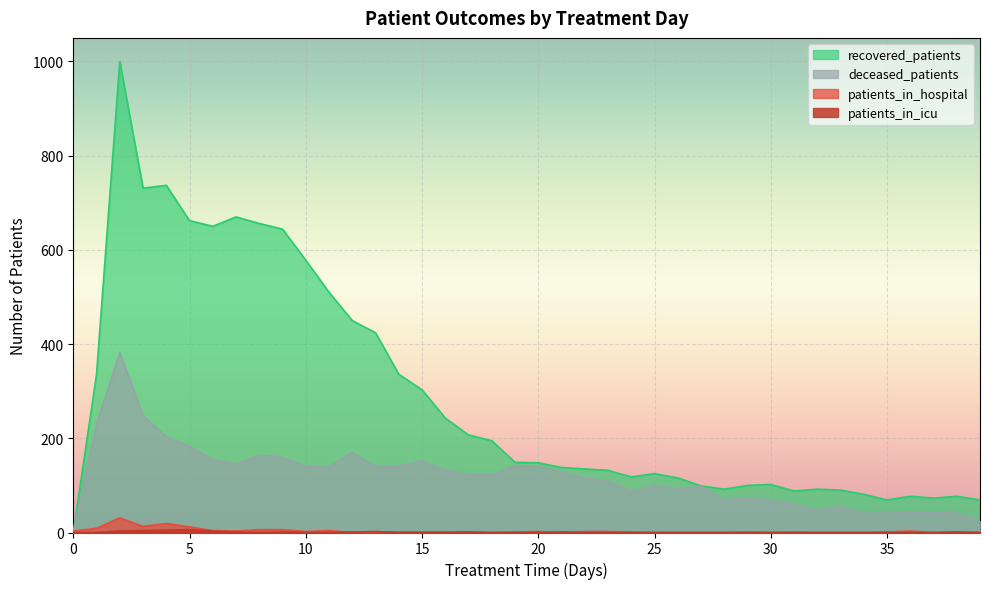

At which category is the sum across all series the highest?

2